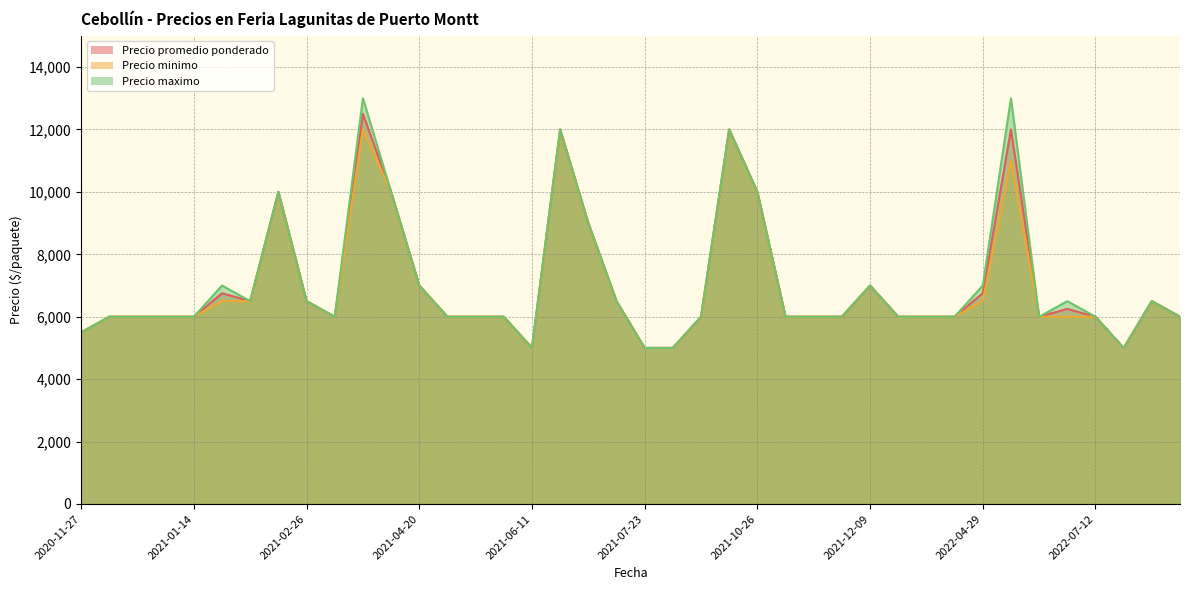

At which label does Precio promedio ponderado first exceed 6000?

2021-01-15